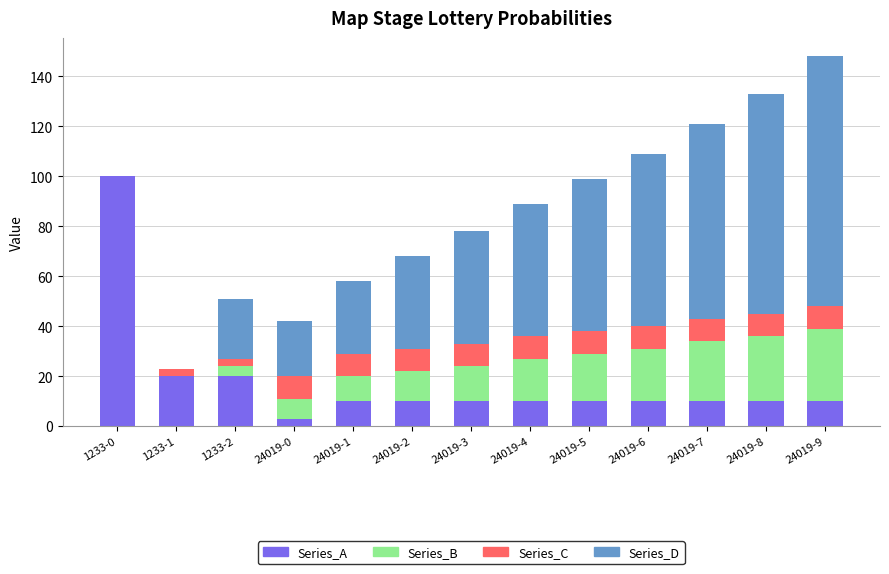

Which category has the highest value in the Series_A series?

1233-0